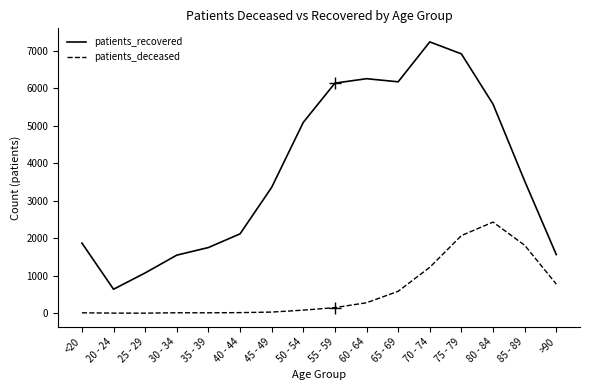

At which category is the sum across all series the highest?

75 - 79